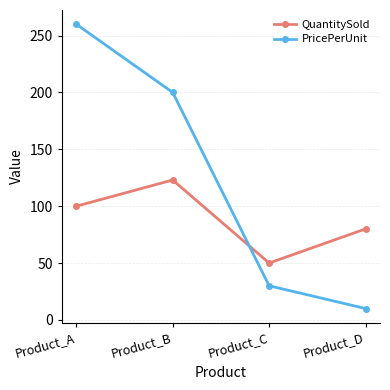

Reading left to right, what are all the values shown in this chart?

QuantitySold: 100	123	50	80
PricePerUnit: 260	200	30	10